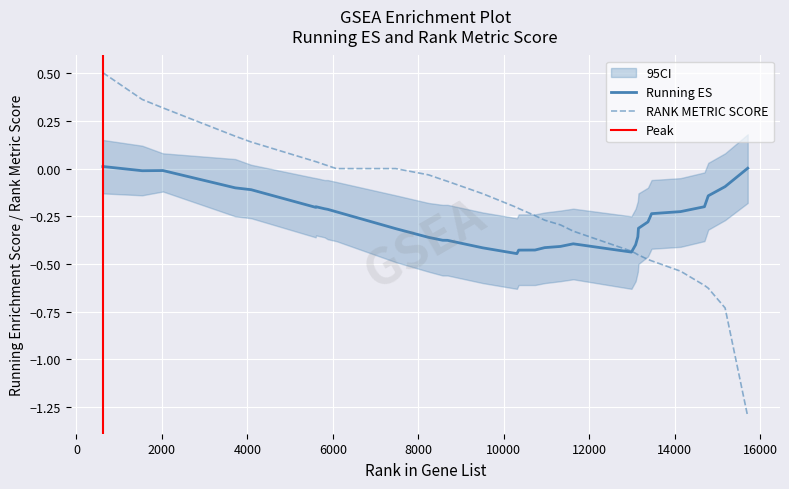

What is the lowest value of the RANK METRIC SCORE series?

-1.3